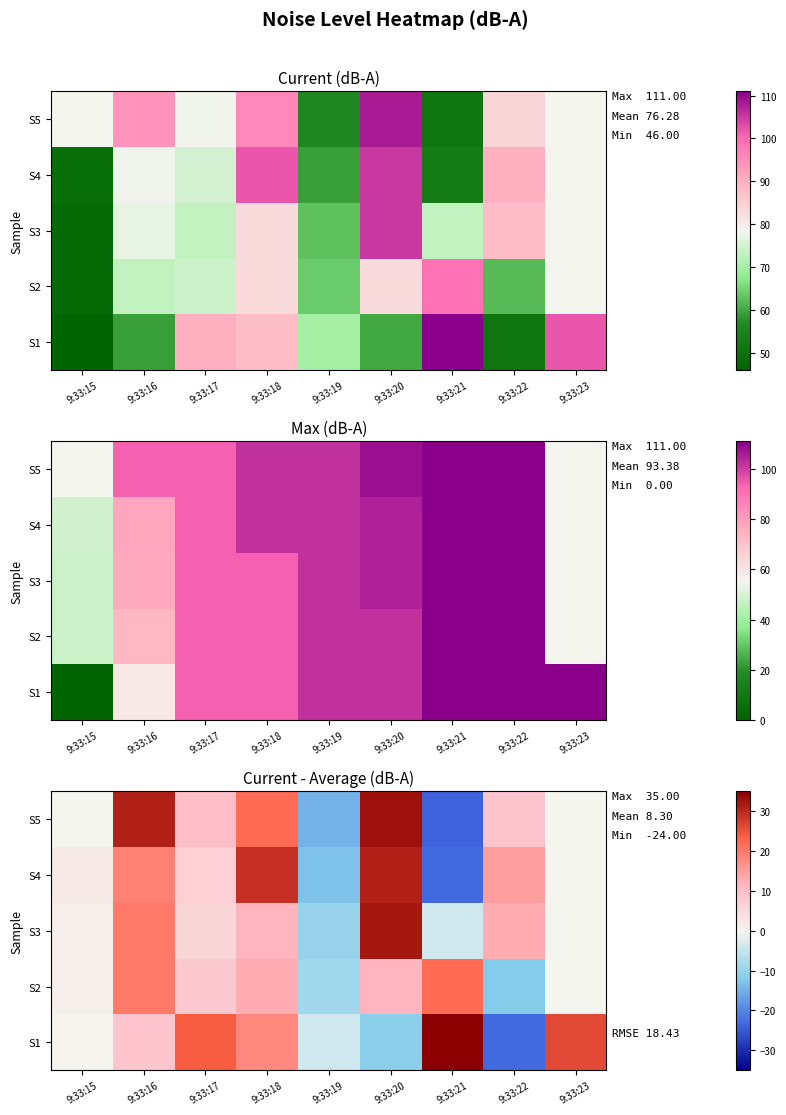

At which label does S4 reach its peak?

9:33:20